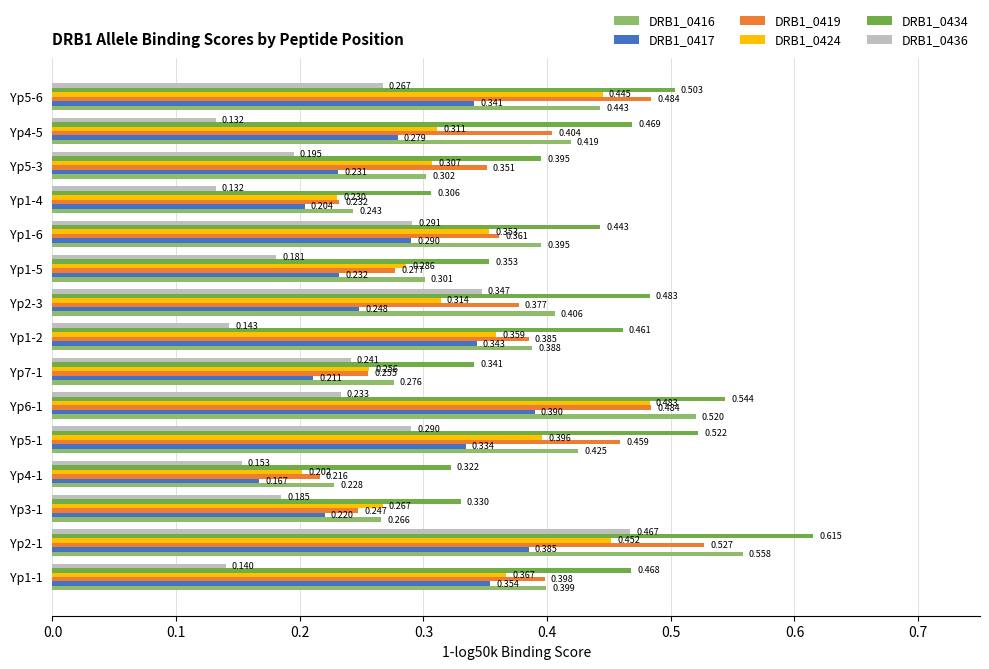

How many distinct data groups are displayed?

6